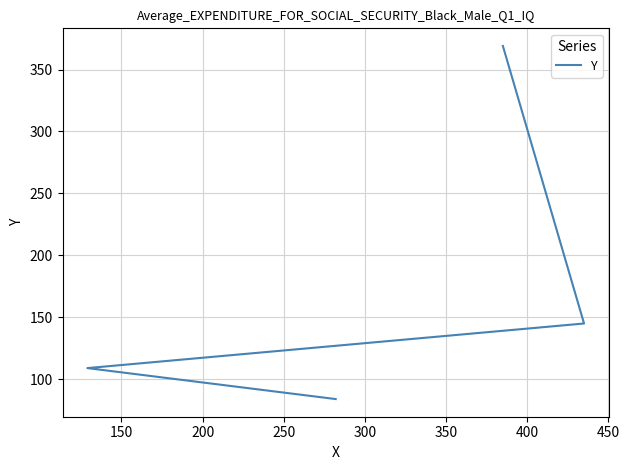

What is the ratio of the value at 150 to the value at 200?

0.8